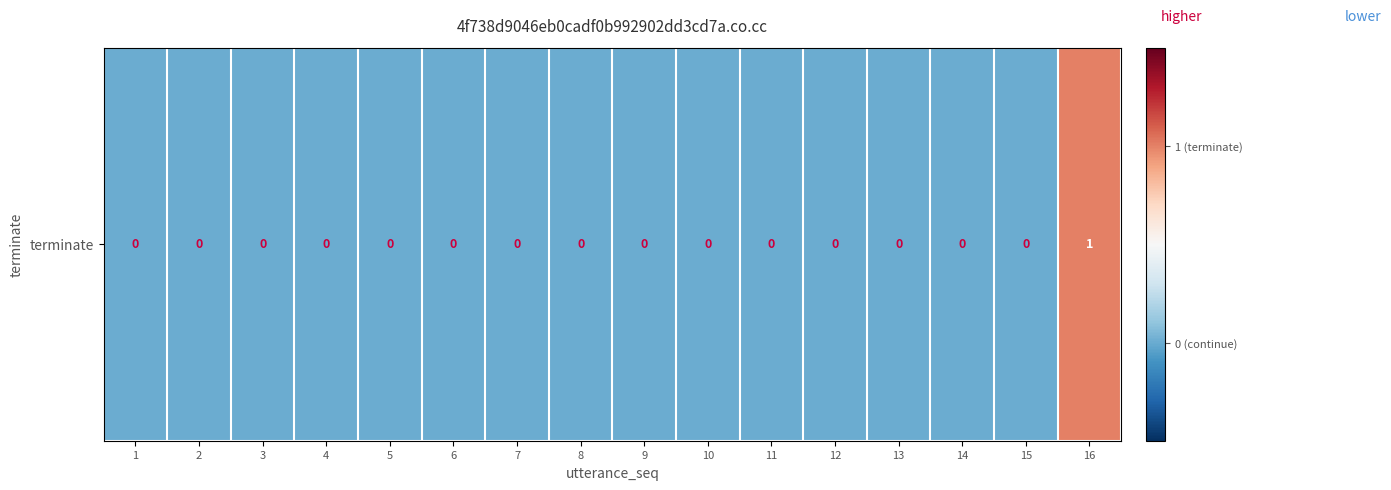

Rank the categories by value from highest to lowest.

16, 1, 2, 3, 4, 5, 6, 7, 8, 9, 10, 11, 12, 13, 14, 15